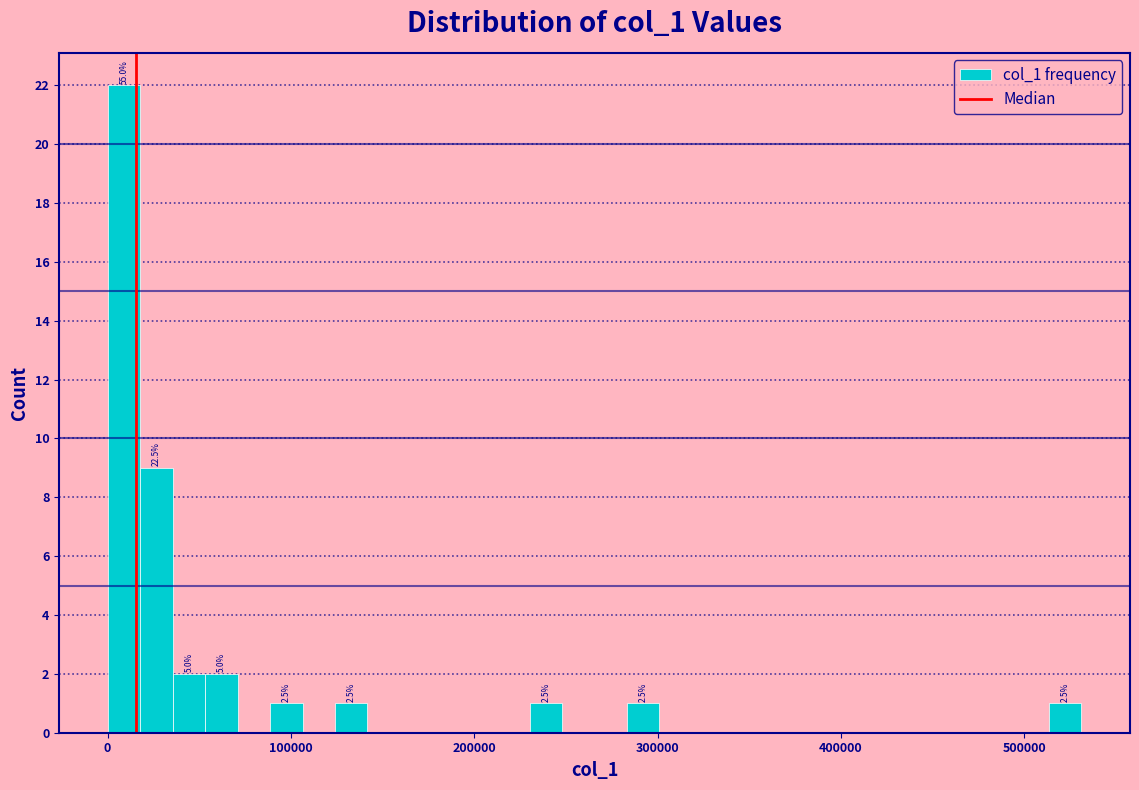

Around what value on the x-axis is the tallest bar? Give the approximate position of its centre, as read against the axis.

10000